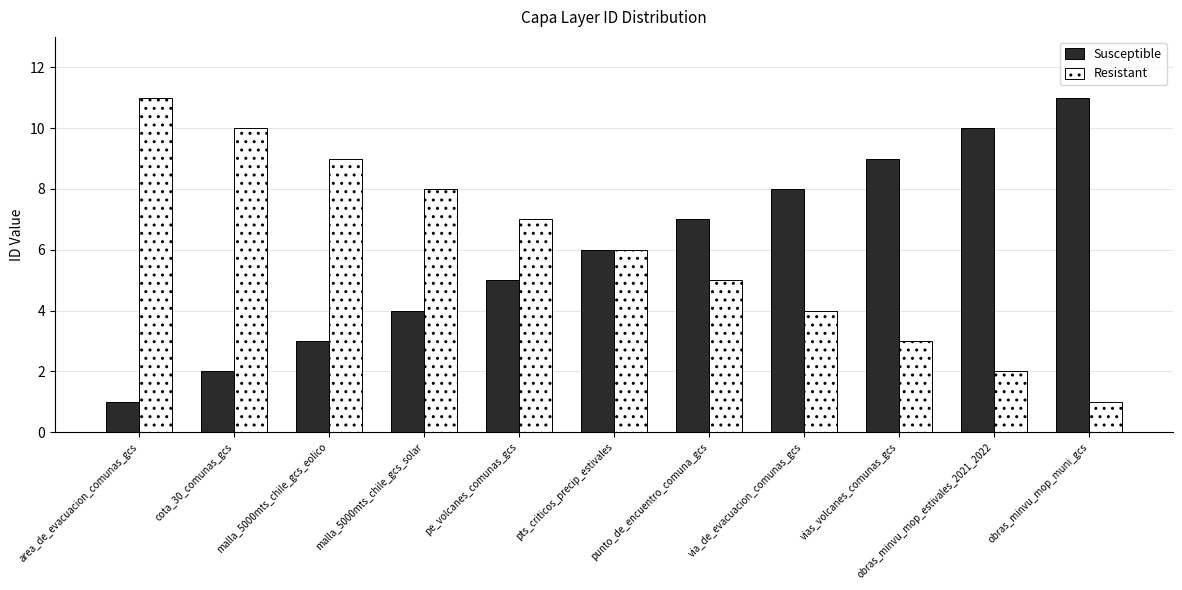

What is the difference between the Susceptible values at obras_minvu_mop_muni_gcs and area_de_evacuacion_comunas_gcs?

10